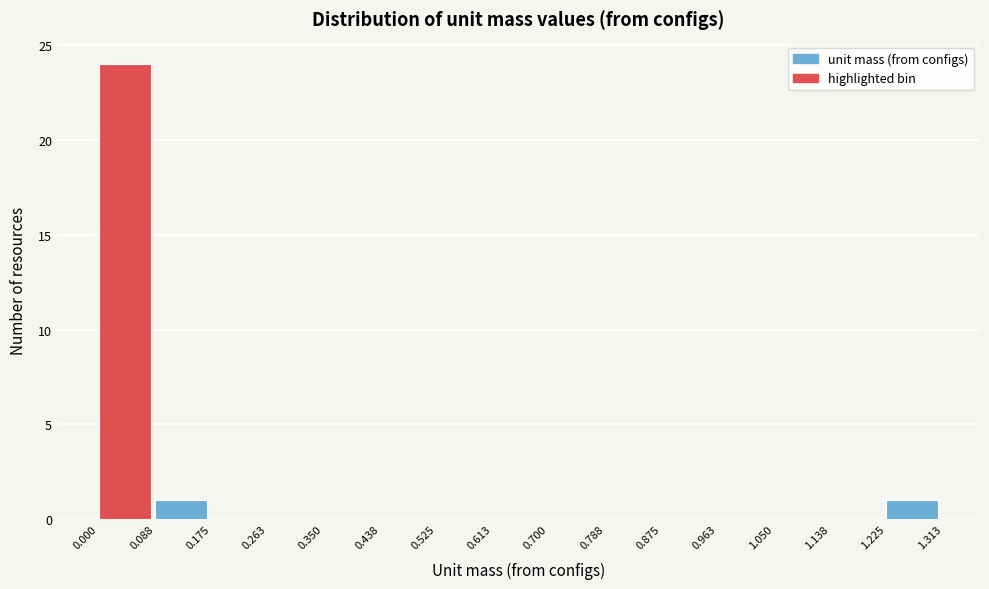

Reading left to right, list every bar in this chart as the range it spans on the x-axis followed by its height. The values are not printed on the chart, so give them approximately, as read against the axis.

0.000 to 0.088: 24
0.088 to 0.175: 1
0.175 to 0.263: 0
0.263 to 0.350: 0
0.350 to 0.438: 0
0.438 to 0.525: 0
0.525 to 0.613: 0
0.613 to 0.700: 0
0.700 to 0.788: 0
0.788 to 0.875: 0
0.875 to 0.963: 0
0.963 to 1.050: 0
1.050 to 1.138: 0
1.138 to 1.225: 0
1.225 to 1.313: 1